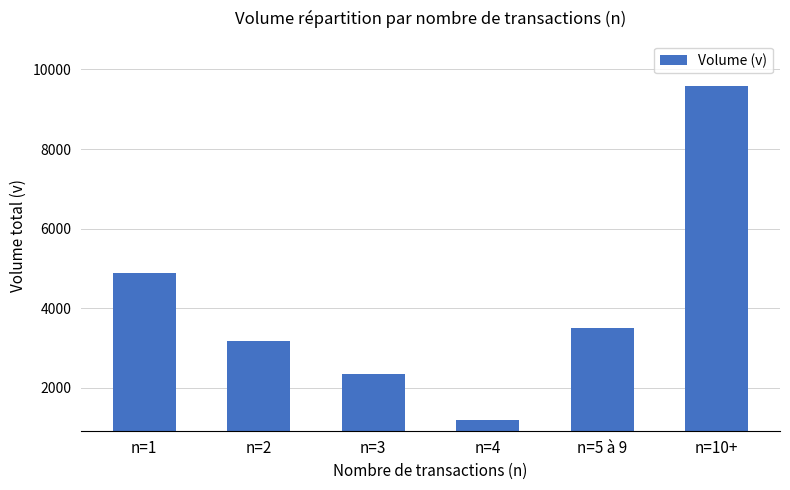

What value does the data have at n=1, to the nearest 10?

4880